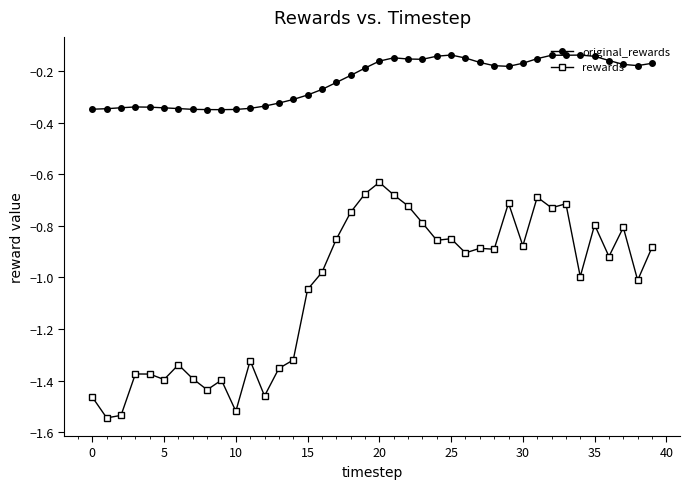

What are all the series names shown in the legend?

original_rewards, rewards